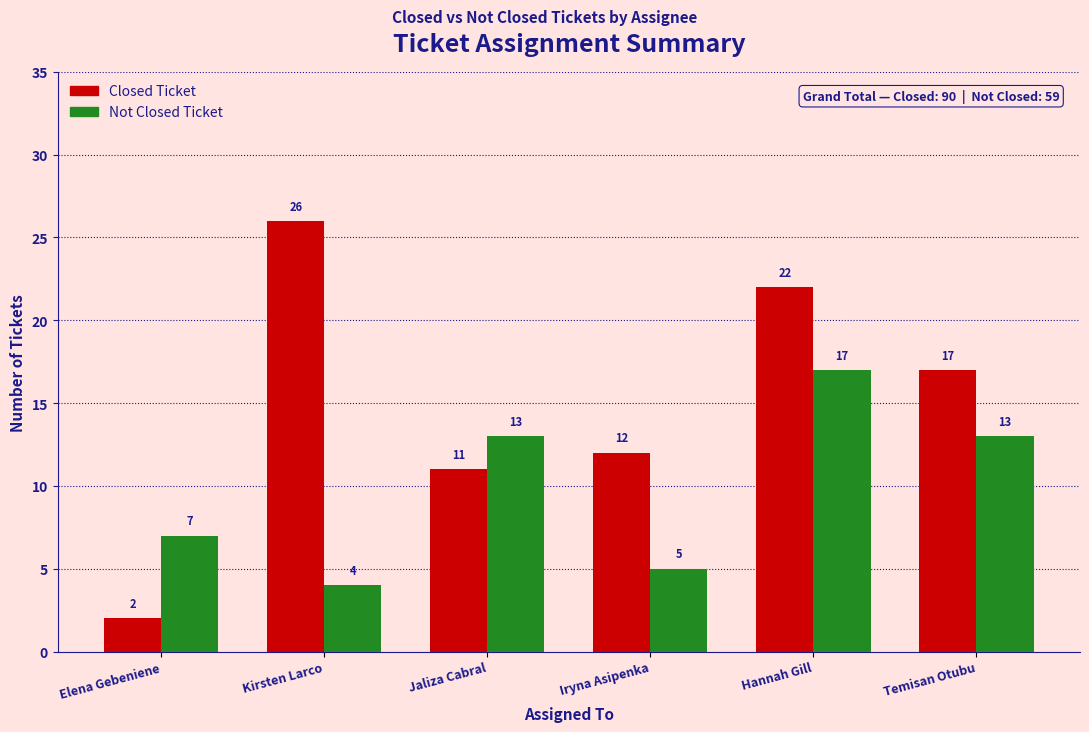

List the series in order of their overall mean, highest first.

Closed Ticket, Not Closed Ticket